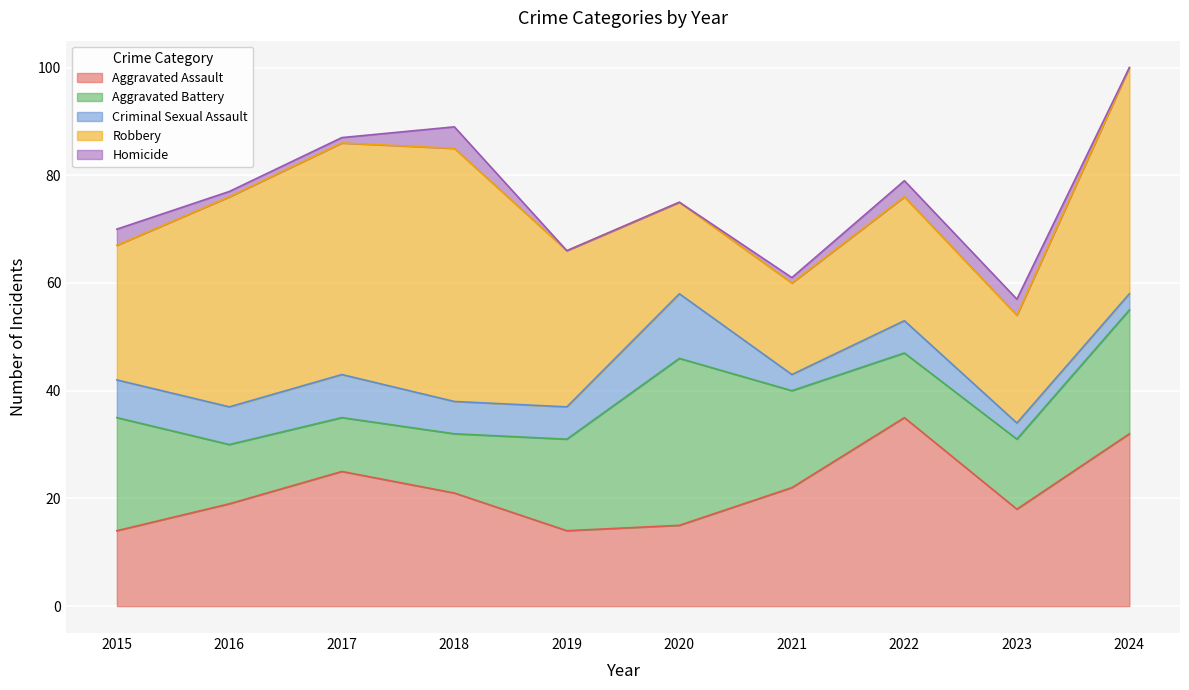

At how many categories does at least one series exceed 37?

4